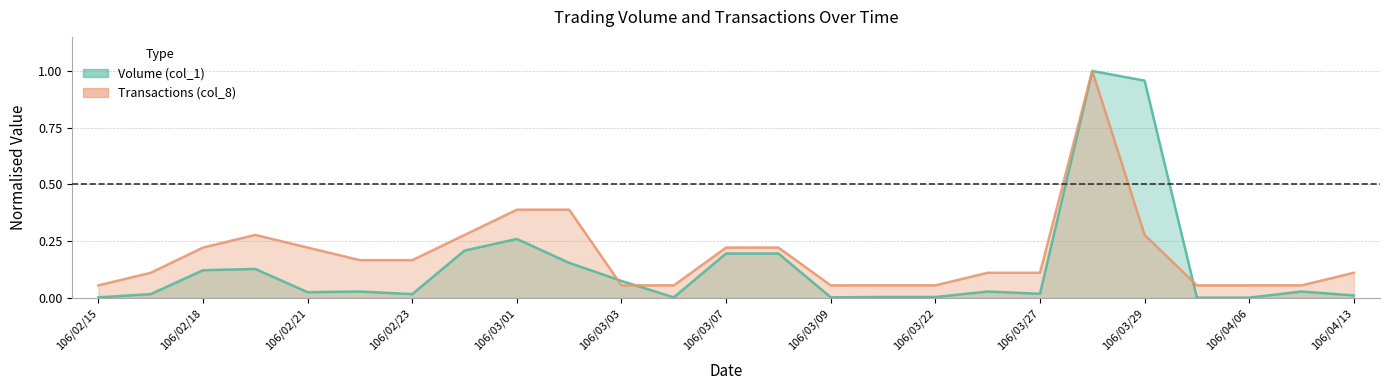

True or false: Volume (col_1) and Transactions (col_8) intersect in this chart.

True